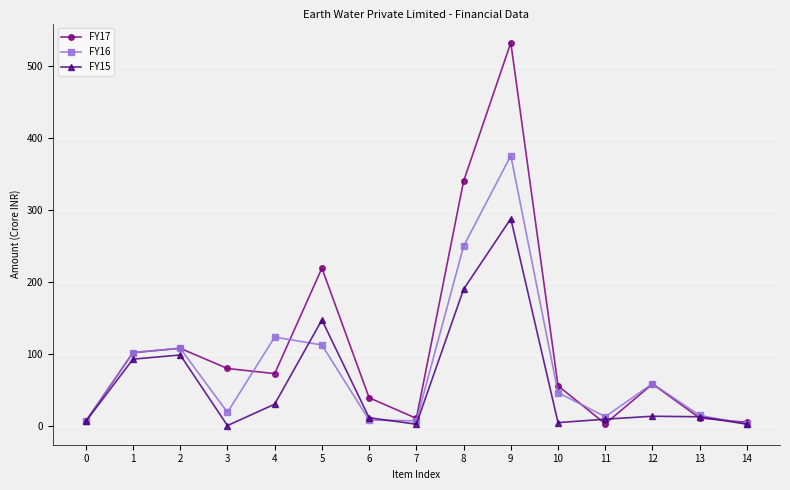

Is the value of FY17 at 14 greater than the value of FY15 at 4?

No